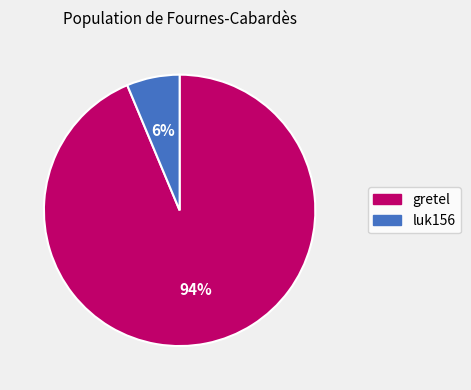

What percentage is the gretel slice, to the nearest percent?

94%